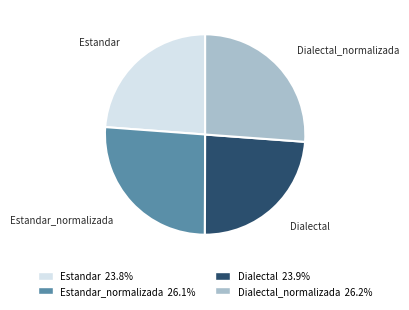

Does Dialectal represent more than half of the total?

No